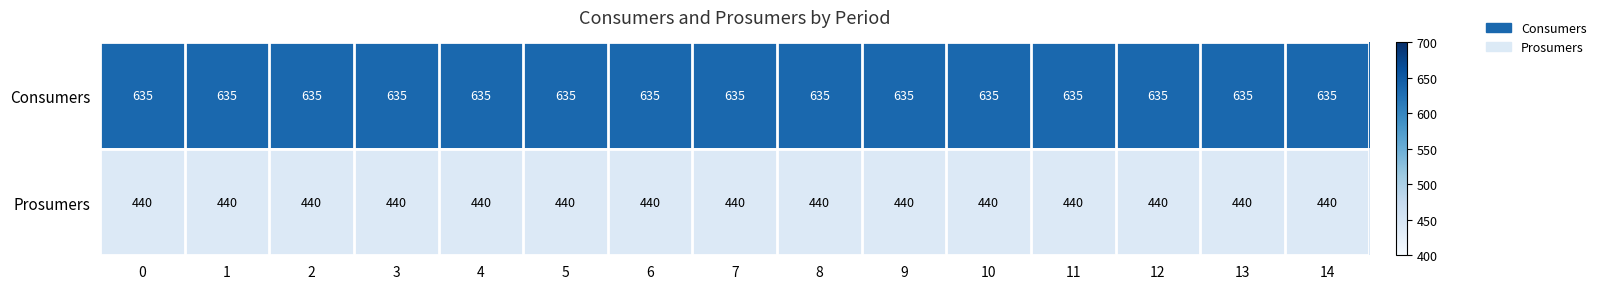

Is it true that Consumers equals 367 at 12?

False